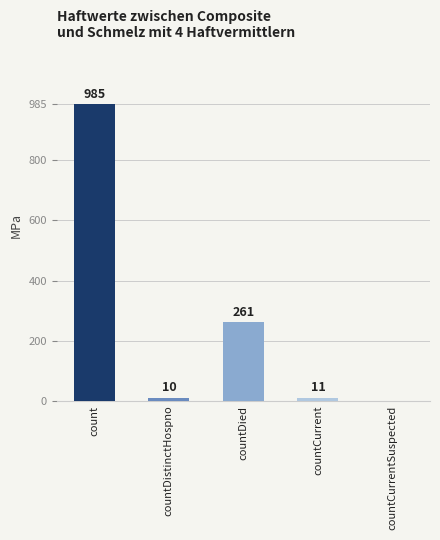

What is the sum of the values at countDied and count?

1246